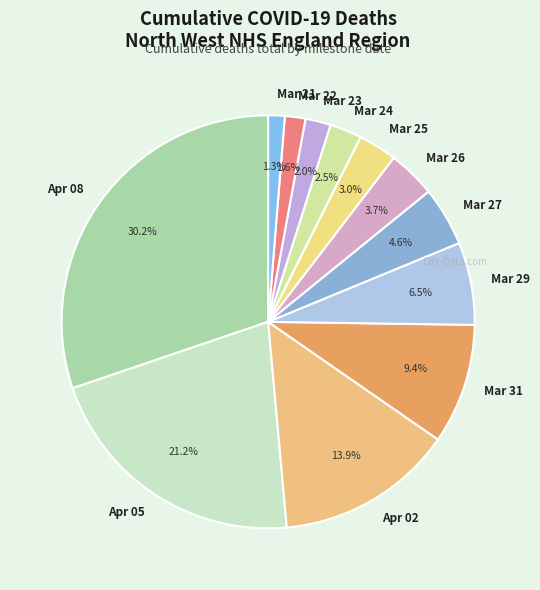

Is there a majority slice in this chart?

No